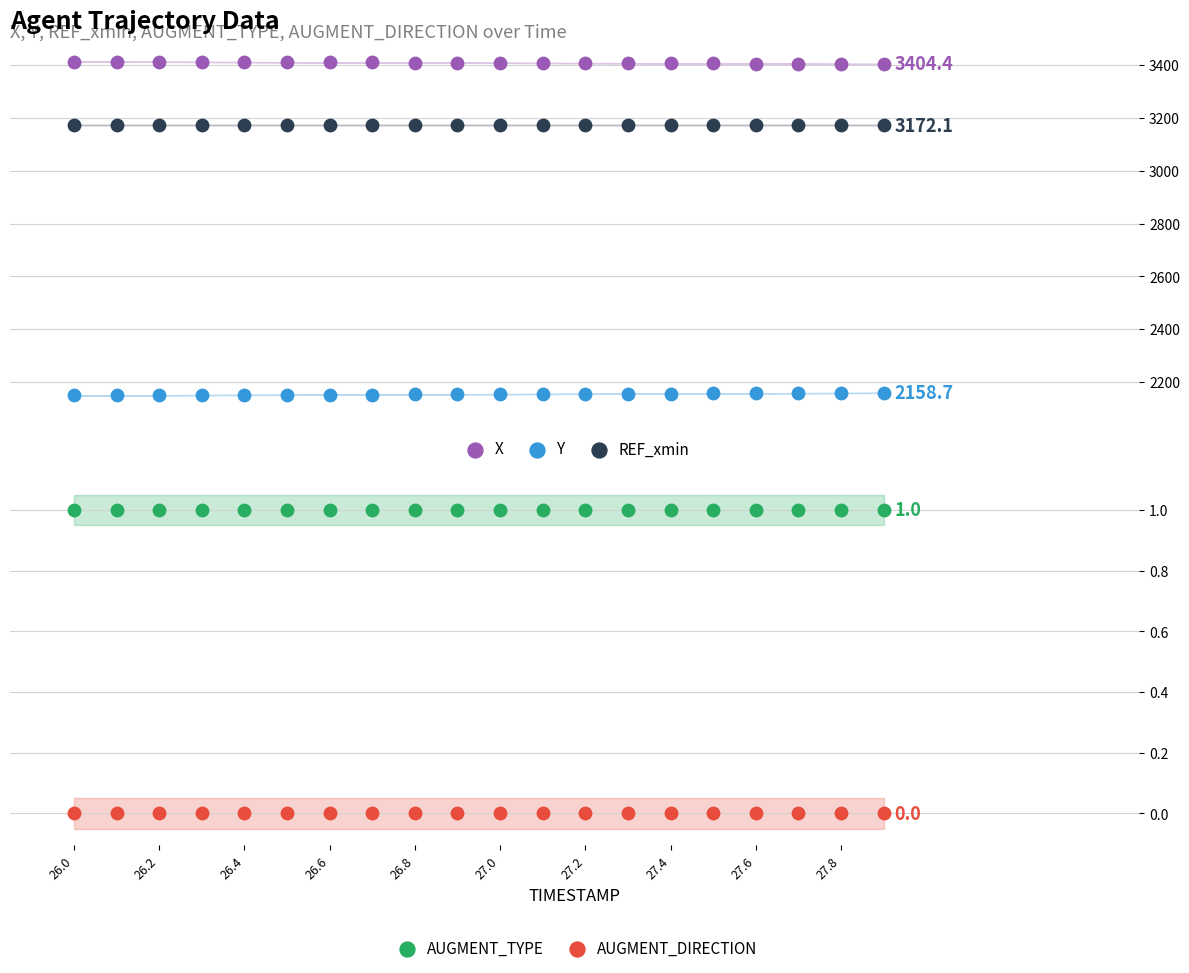

Which series reaches the maximum Y coordinate?

X